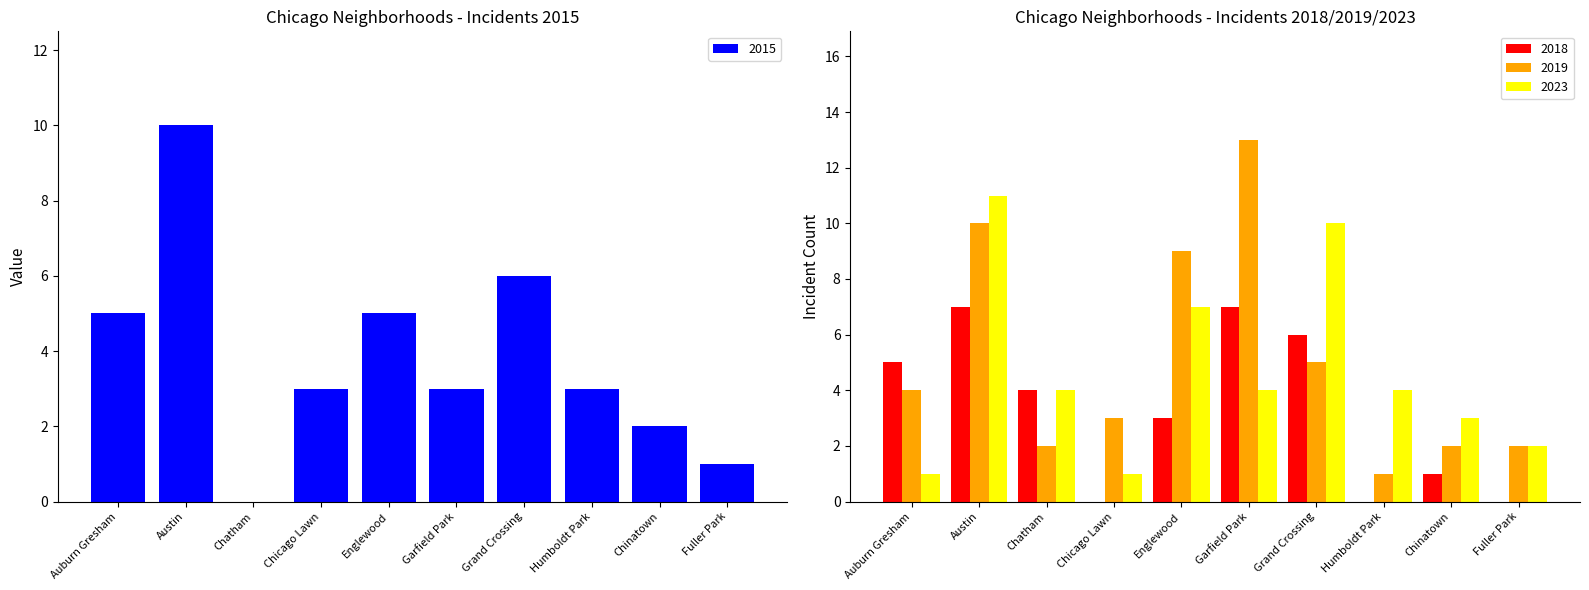

At which category is the sum across all series the highest?

Austin